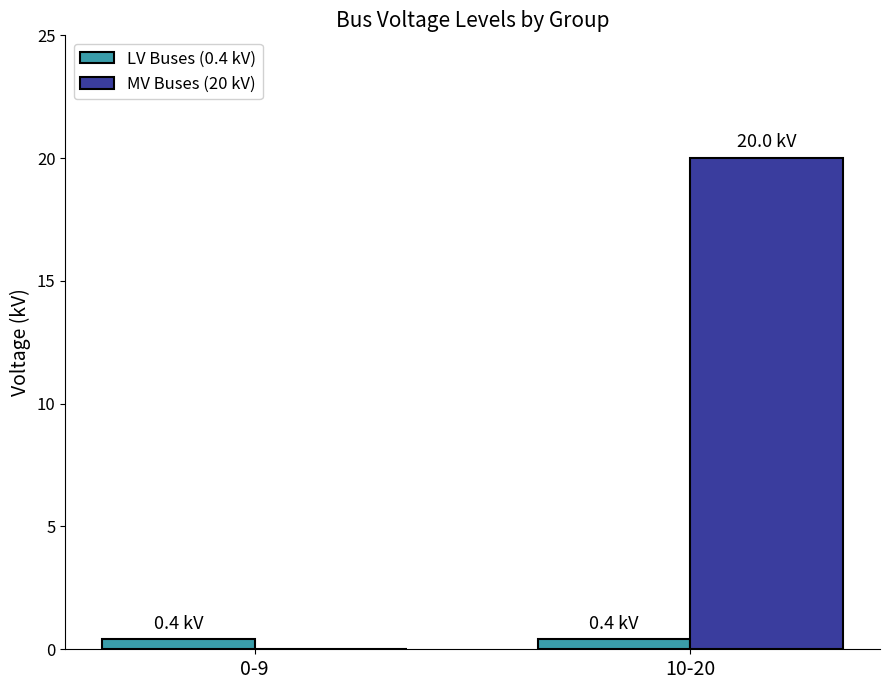

How many categories are shown in the chart?

2